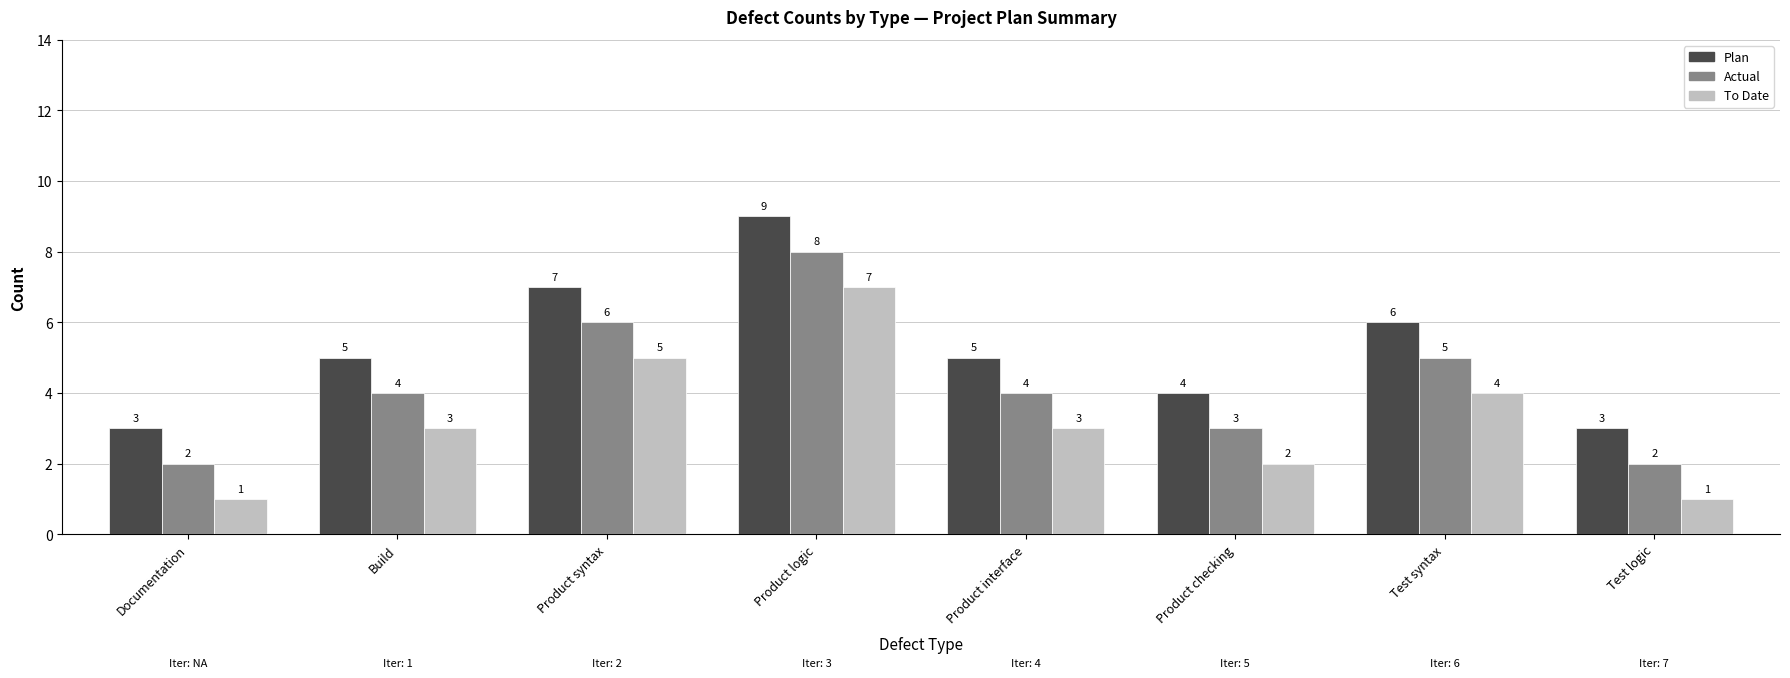

What is the difference between the maximum and minimum values in the To Date series?

6